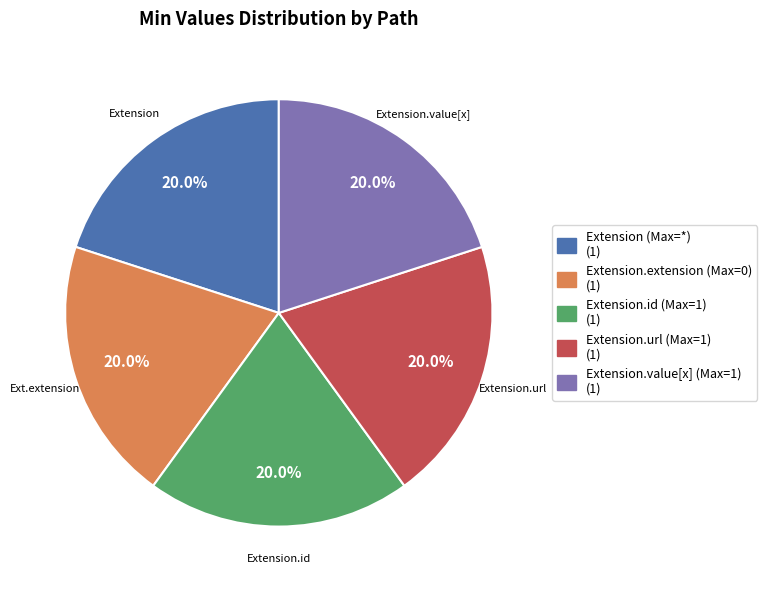

To the nearest percent, what is the difference between the largest and smallest slice percentages?

0%